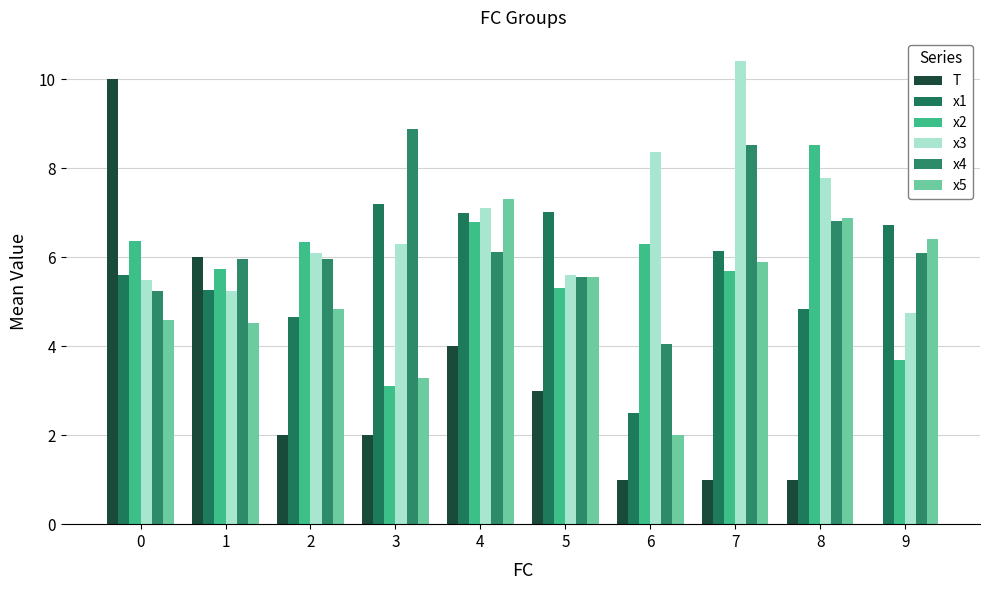

How many groups of bars are there?

10